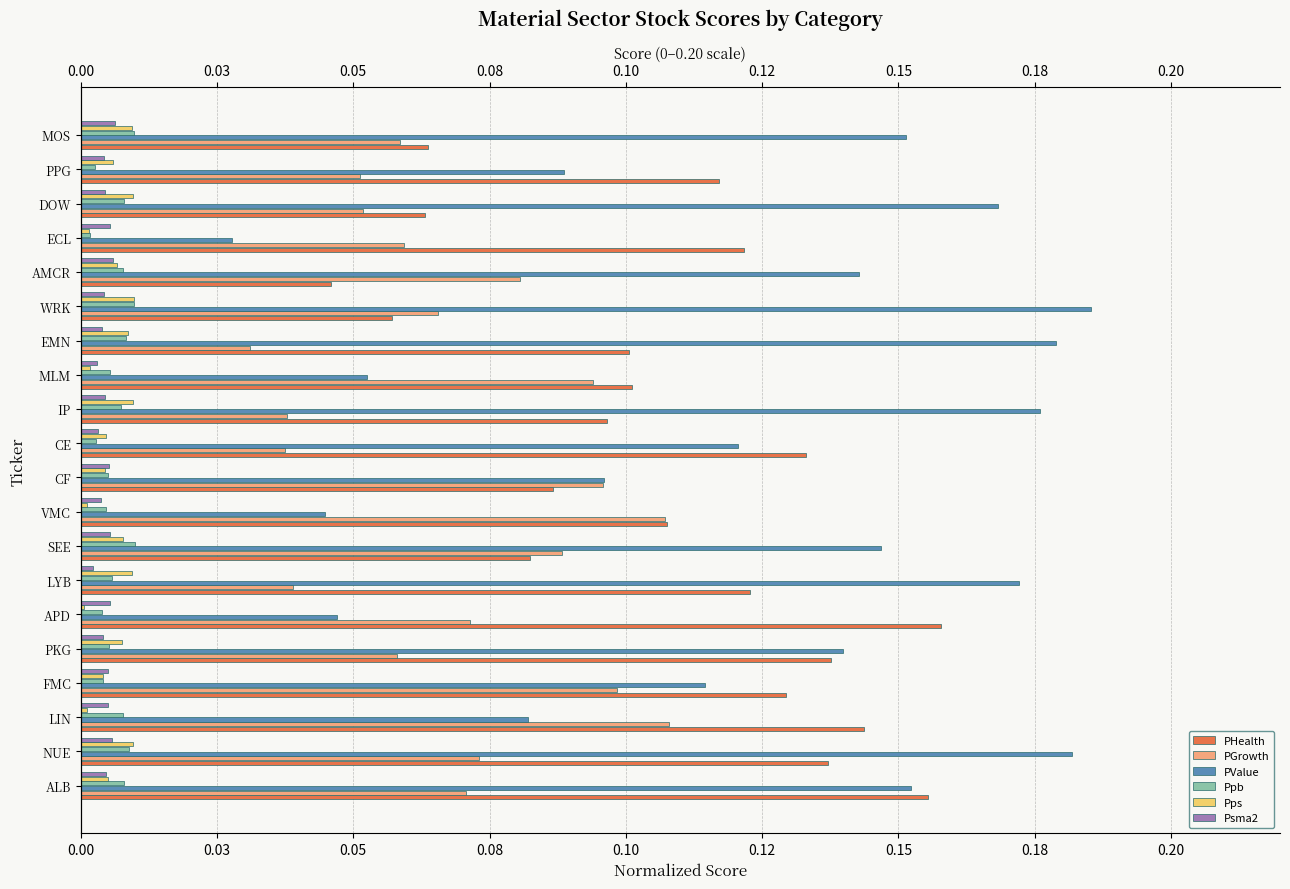

What is the total value across all series at PKG?

0.4